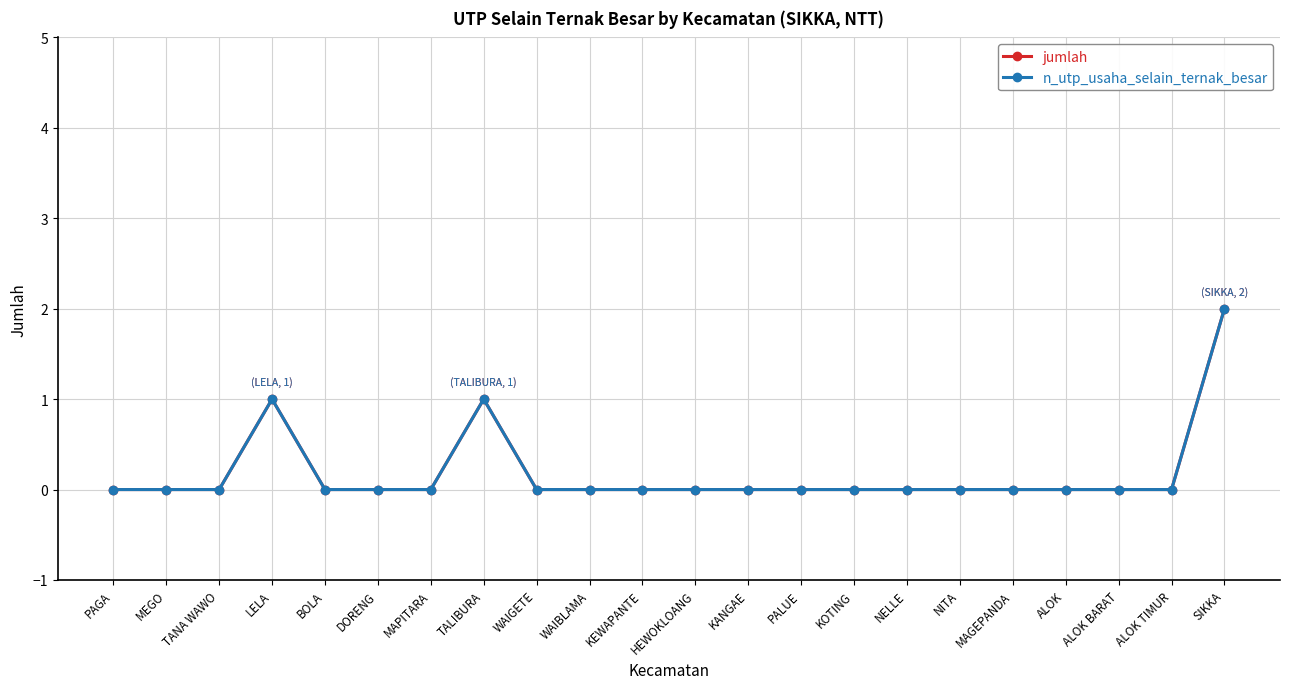

Does the chart have visible grid lines?

Yes